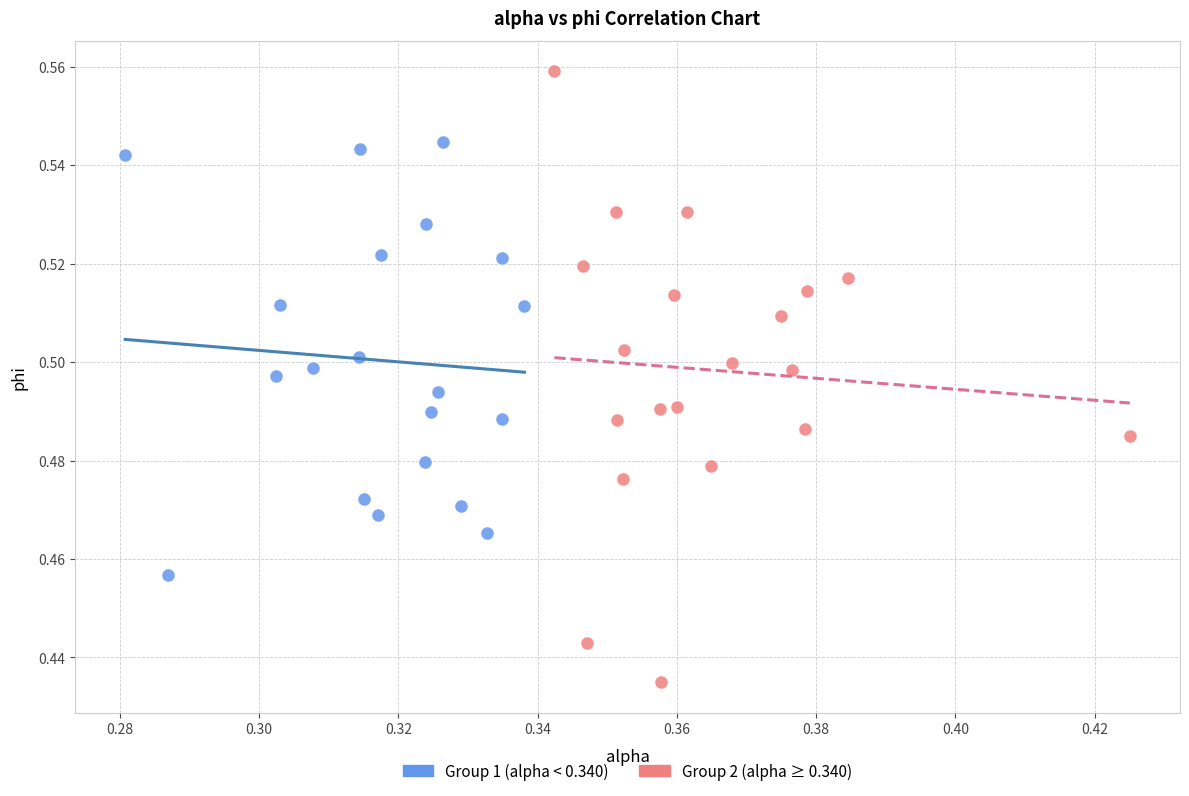

Which series contains the highest Y value?

Group 2 (alpha ≥ 0.340)